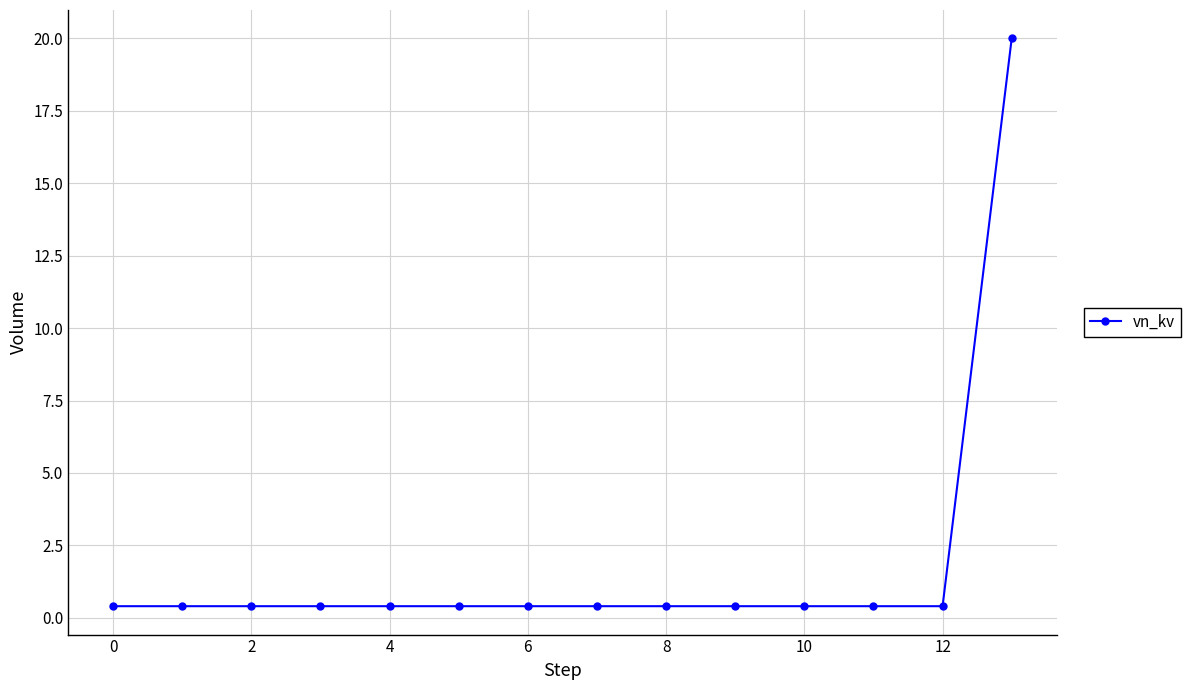

What is the difference between the maximum and minimum values?

19.6